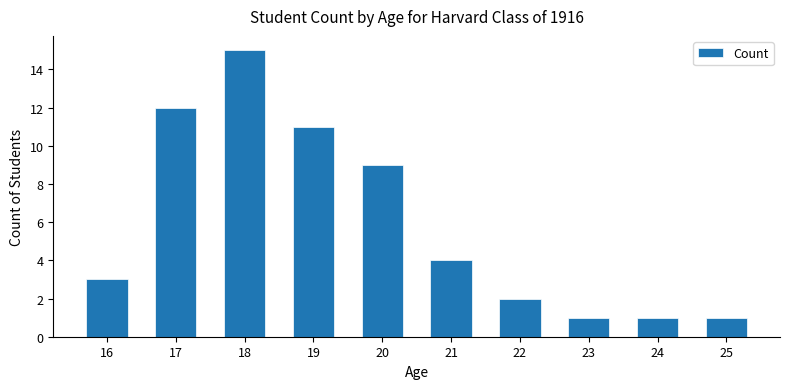

At which label is the value closest to 8?

20